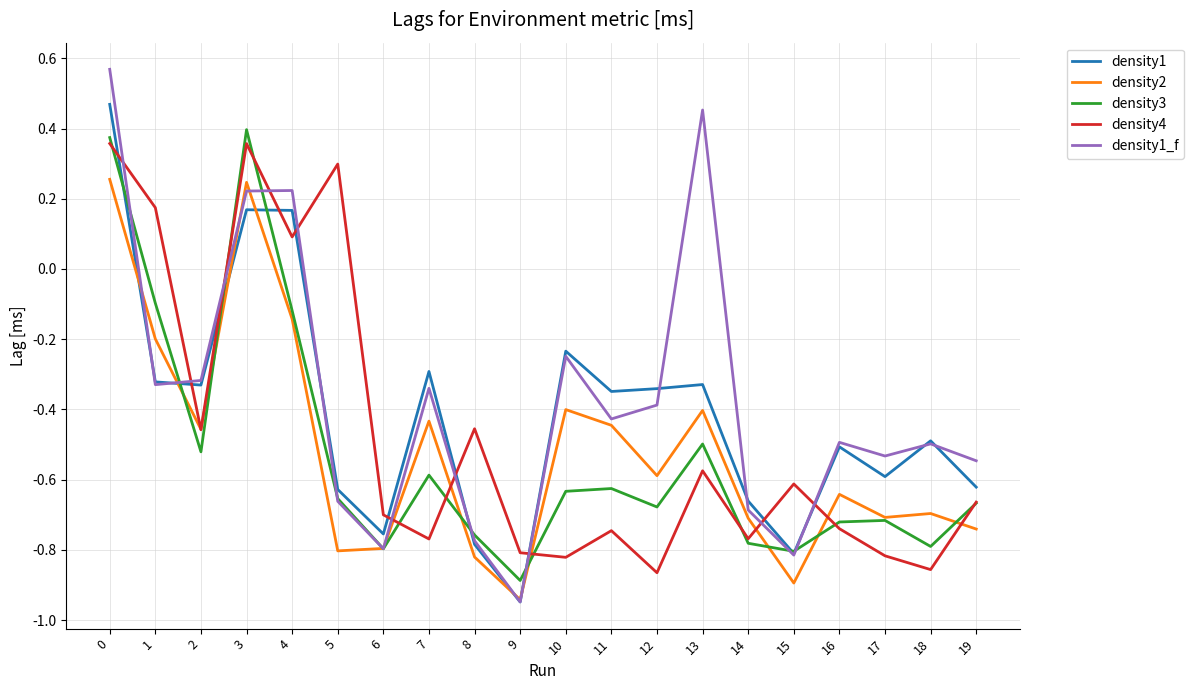

True or false: density2 and density3 cross at least once.

True